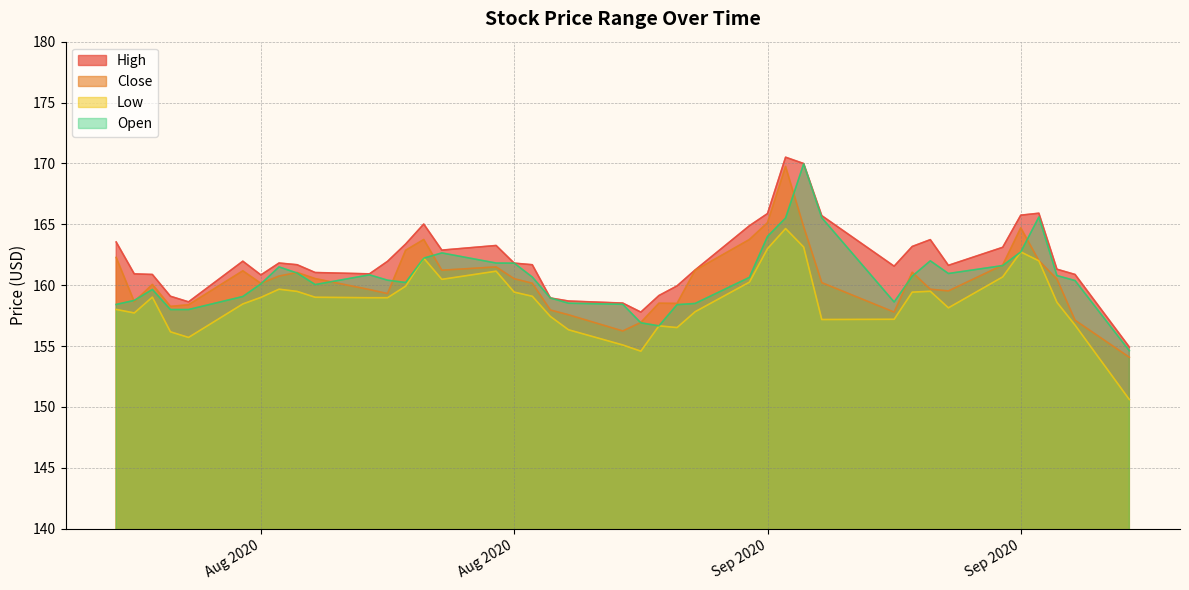

At which label is Close closest to 161?

2020-08-06